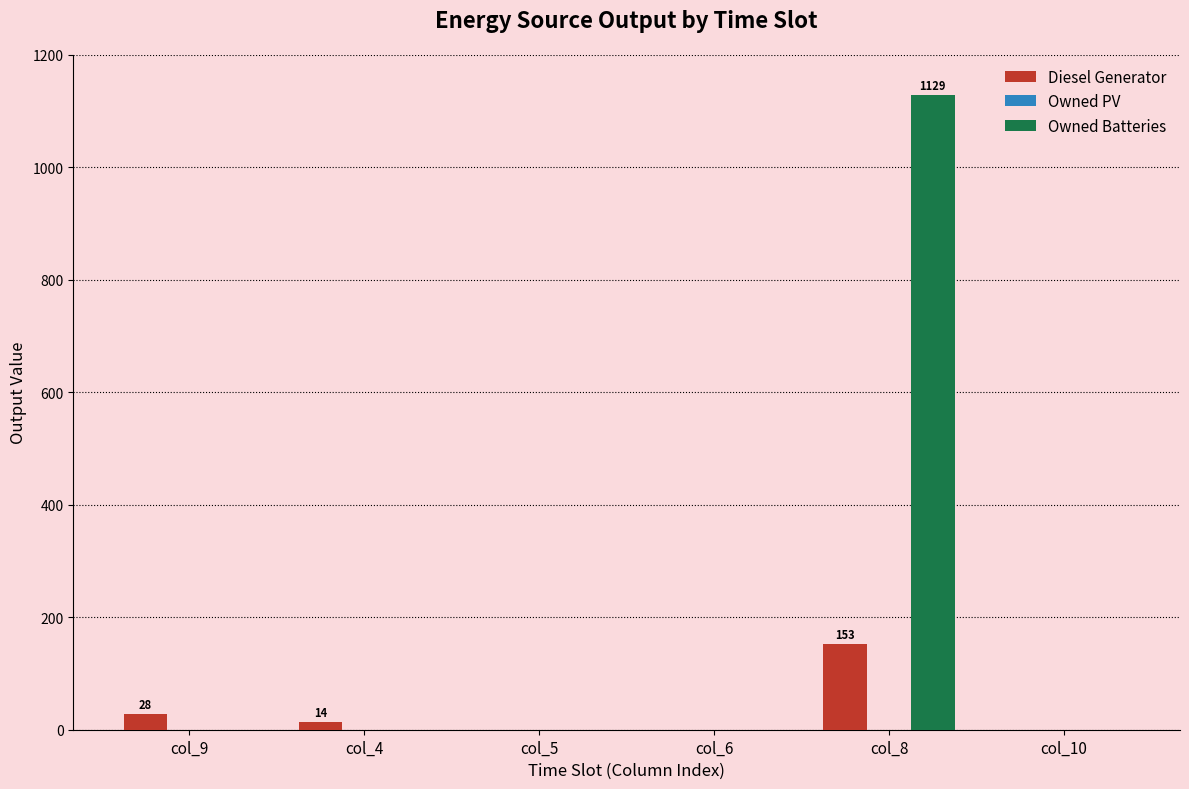

What is the sum of all Owned Batteries values?

1129